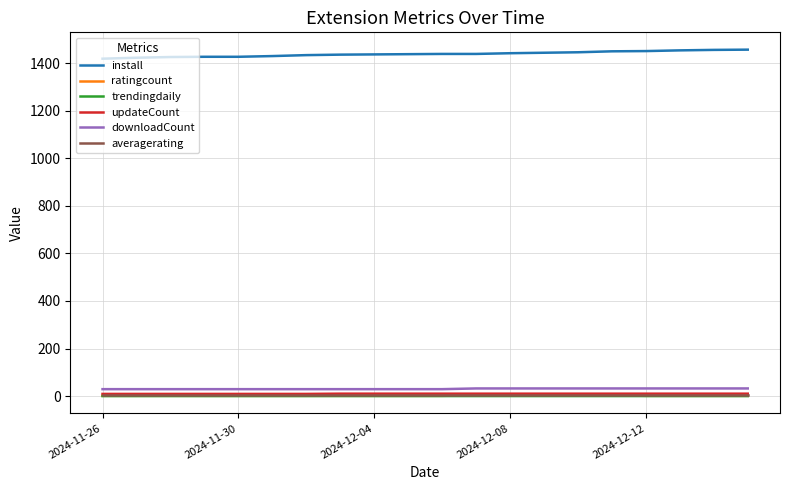

Does the chart have visible grid lines?

Yes